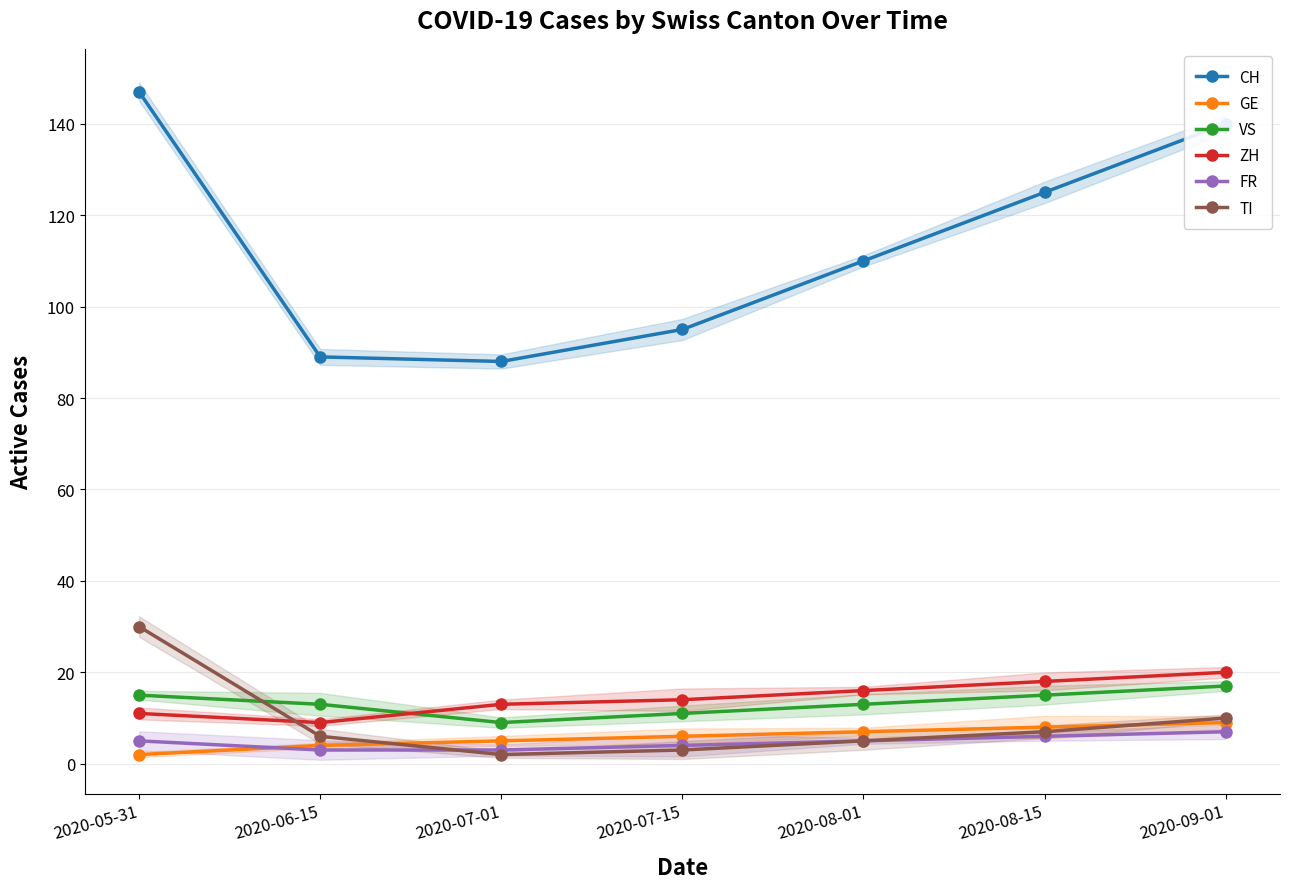

What is the greatest value displayed?

147